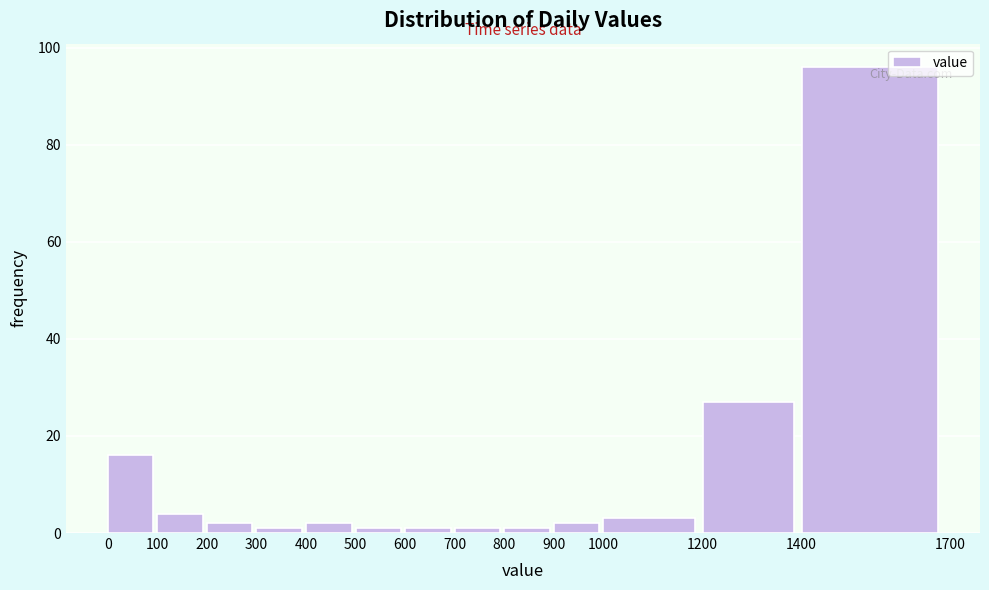

Reading left to right, list every bar in this chart as the range it spans on the x-axis followed by its height. The values are not printed on the chart, so give them approximately, as read against the axis.

0 to 100: 16
100 to 200: 4
200 to 300: 2
300 to 400: under 2
400 to 500: 2
500 to 600: under 2
600 to 700: under 2
700 to 800: under 2
800 to 900: under 2
900 to 1000: 2
1000 to 1200: 4
1200 to 1400: 28
1400 to 1700: 96